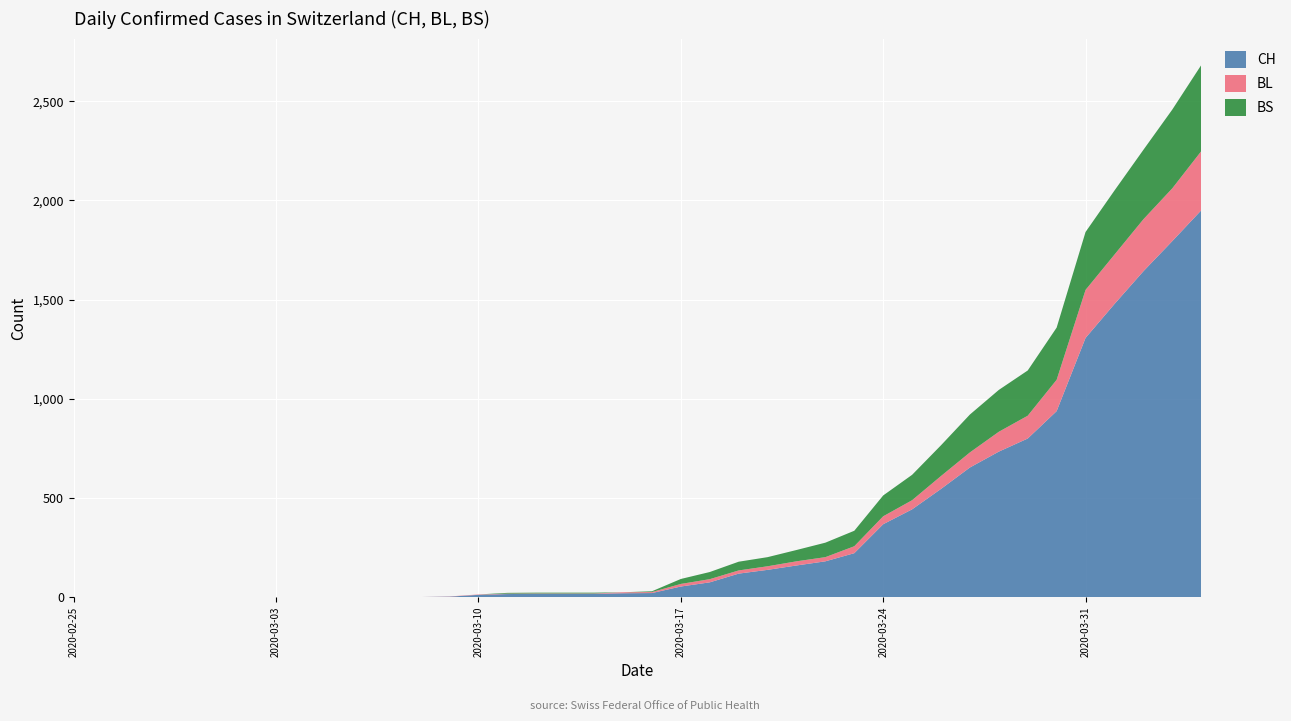

Reading left to right, transcribe all the data shown in this chart.

CH: 0	0	0	0	0	0	0	0	0	0	1	1	1	3	12	16	17	17	17	20	21	54	75	119	138	160	181	222	368	443	546	654	734	800	938	1307	1478	1643	1795	1950
BL: 0	0	0	0	0	0	0	0	0	0	0	0	0	1	2	2	2	2	2	5	5	13	16	16	18	21	21	35	40	46	65	76	100	115	158	242	249	262	266	298
BS: 0	0	0	0	0	0	0	0	0	0	0	0	0	0	0	4	4	4	4	0	4	25	36	44	46	57	73	78	105	128	155	191	211	228	263	292	323	350	397	434